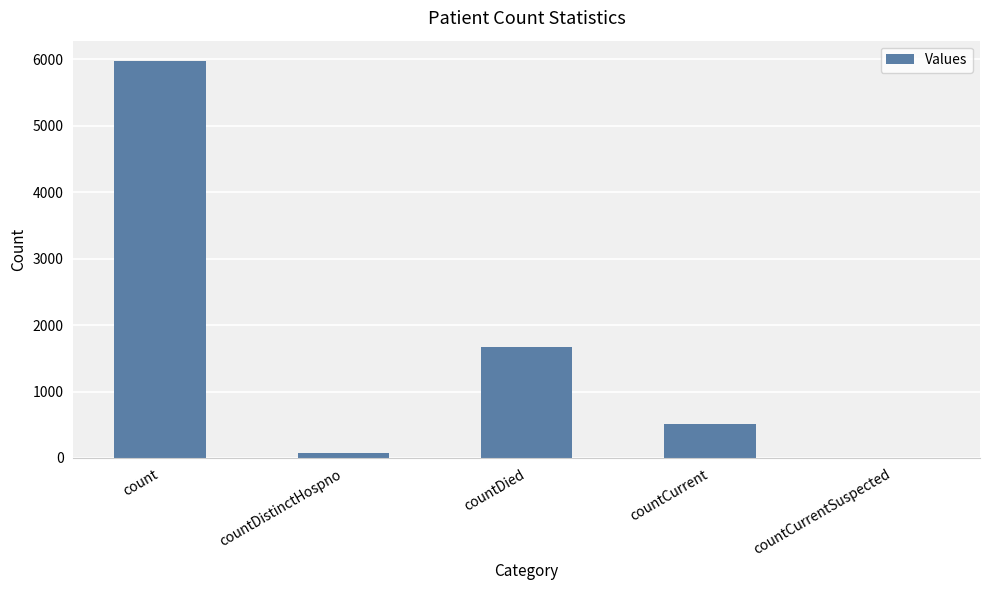

The value at countCurrentSuspected is -1909. True or false?

False